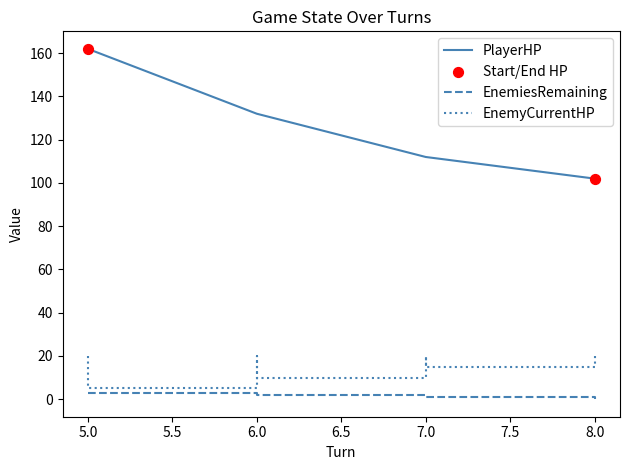

Is the value of EnemiesRemaining at 8 greater than the value of EnemyCurrentHP at 7?

No